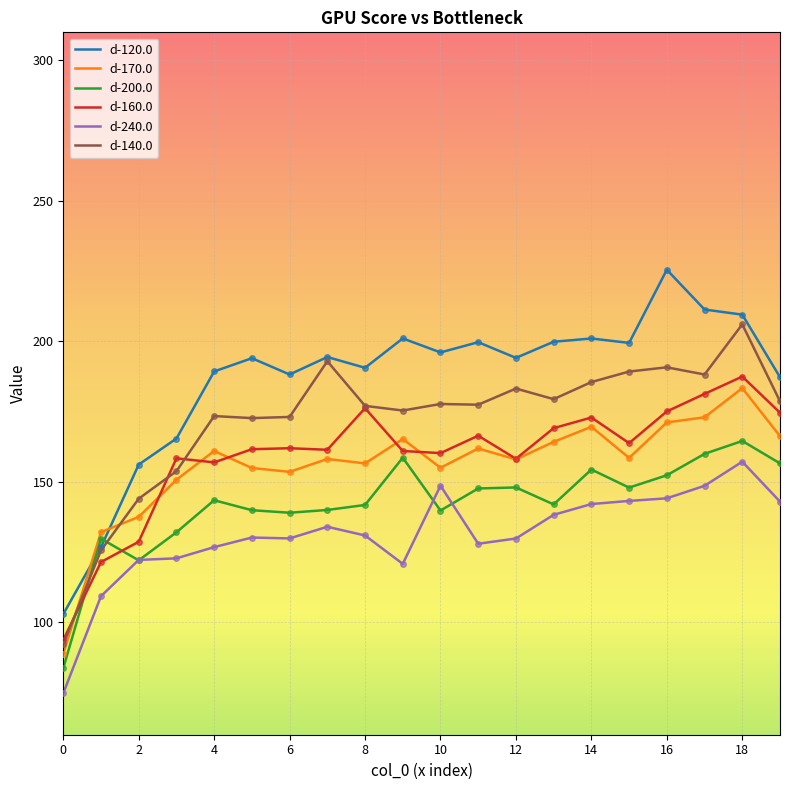

How many intersections are there between d-200.0 and d-140.0?

2